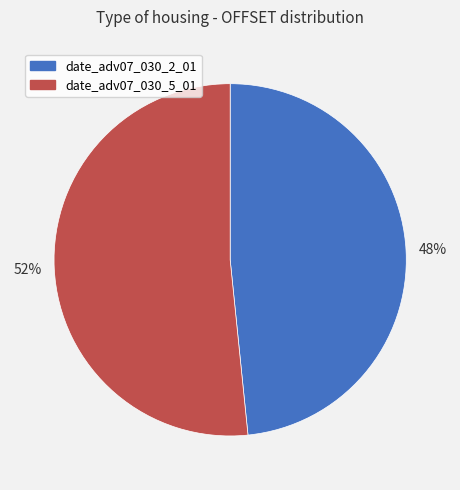

To the nearest percent, what percentage of the pie is date_adv07_030_2_01?

48%